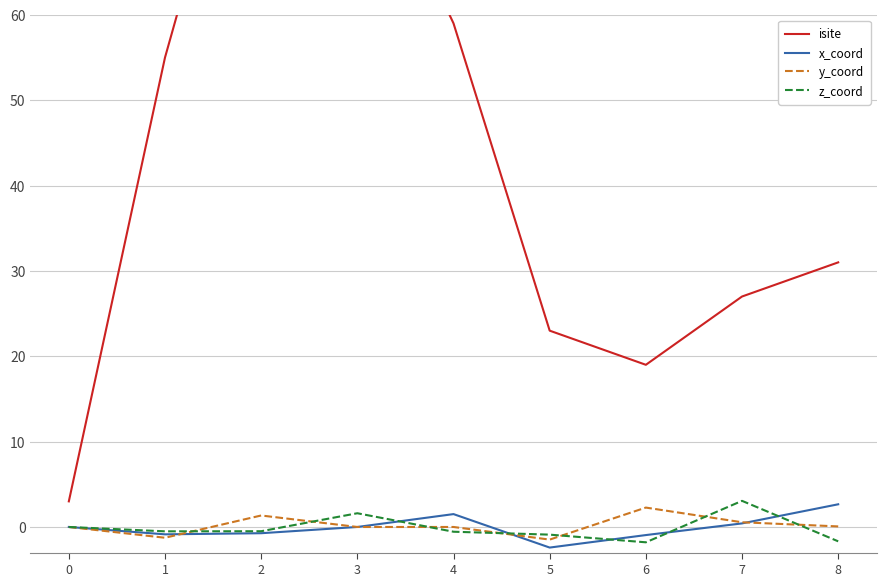

Rank the categories by x_coord value from highest to lowest.

8, 4, 7, 0, 3, 2, 1, 6, 5